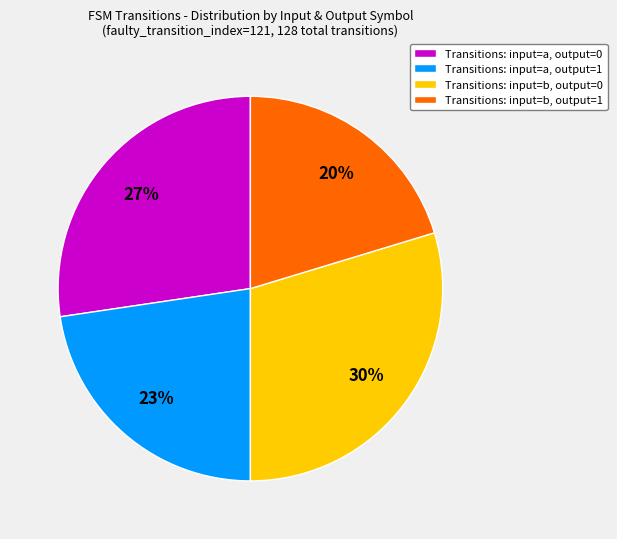

To the nearest percent, what percentage of the pie is Transitions: input=a, output=1?

23%